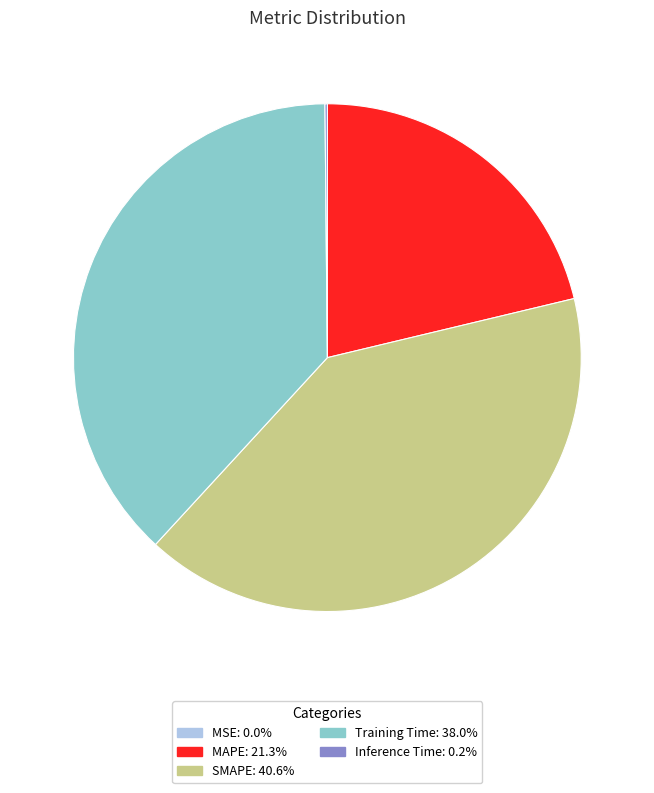

Between SMAPE and Training Time, which is larger?

SMAPE